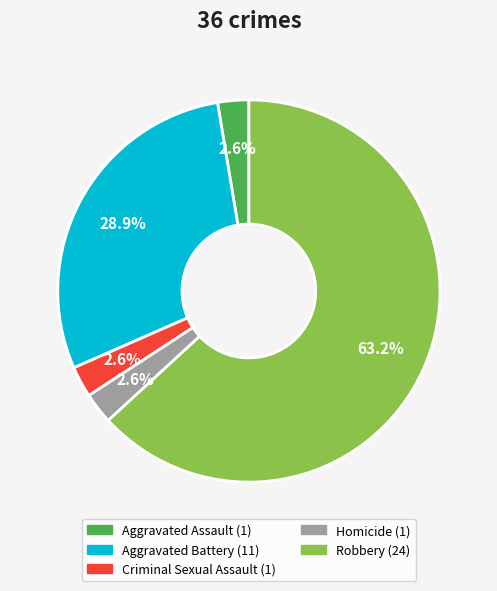

How many segments does this pie chart have?

5